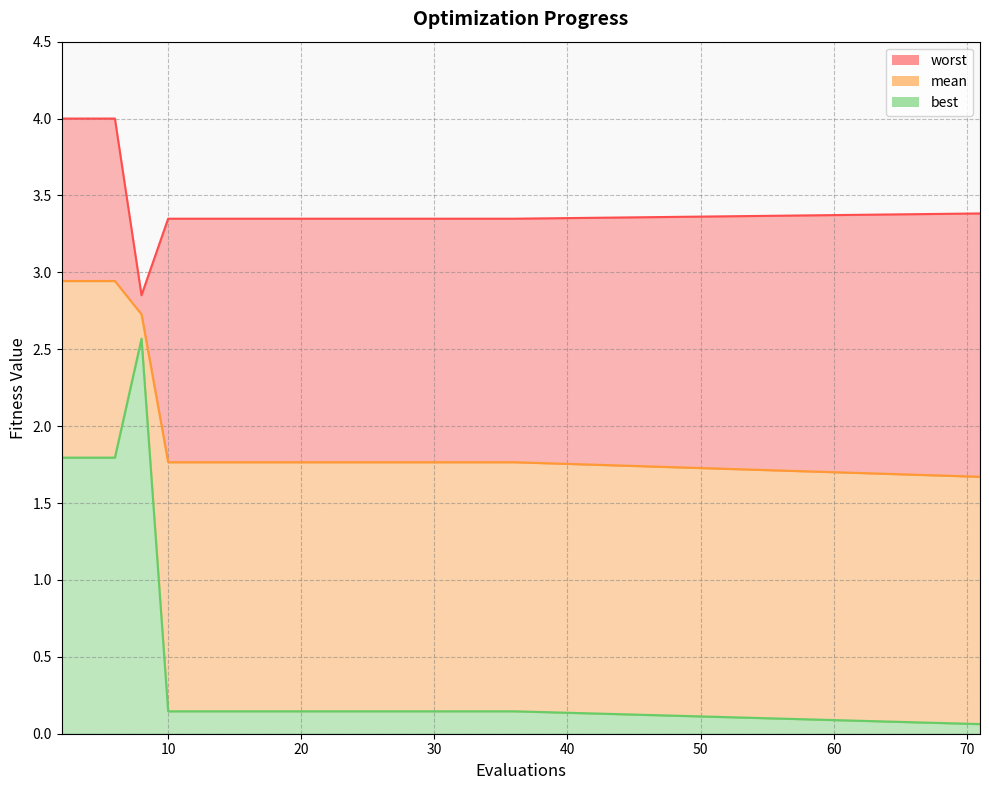

How many values in the worst series exceed 3?

19